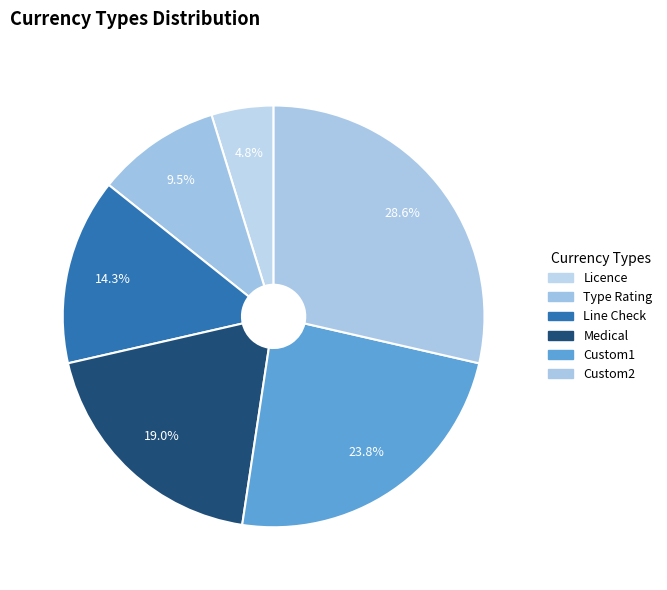

What is the change in value from Line Check to Custom1?

+2